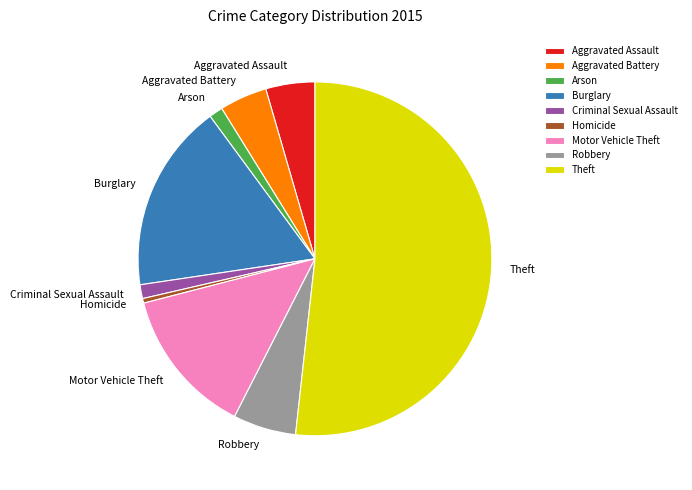

What is the largest slice in the pie chart?

Theft